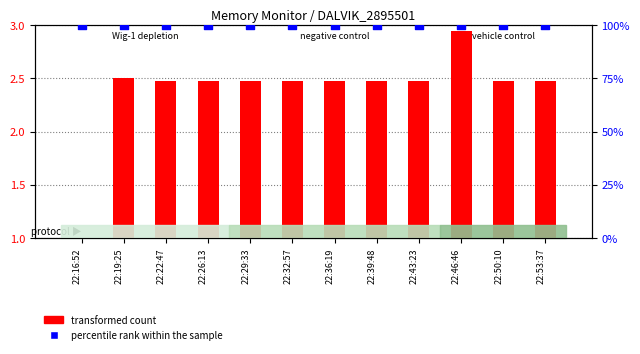

At which category is the sum across all series the highest?

22:46:46